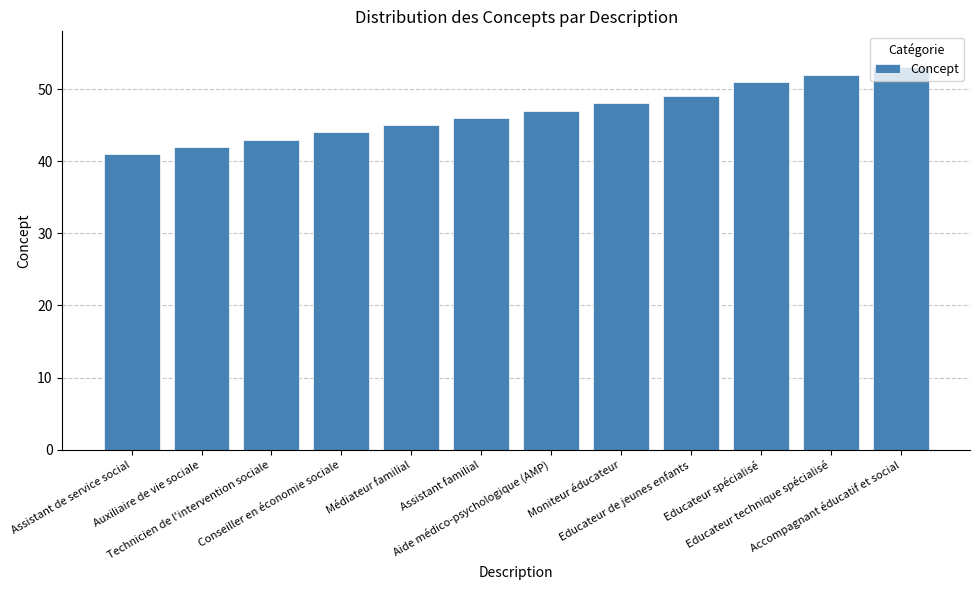

Rank the categories by value from highest to lowest.

Accompagnant éducatif et social, Educateur technique spécialisé, Educateur spécialisé, Educateur de jeunes enfants, Moniteur éducateur, Aide médico-psychologique (AMP), Assistant familial, Médiateur familial, Conseiller en économie sociale, Technicien de l'intervention sociale, Auxiliaire de vie sociale, Assistant de service social